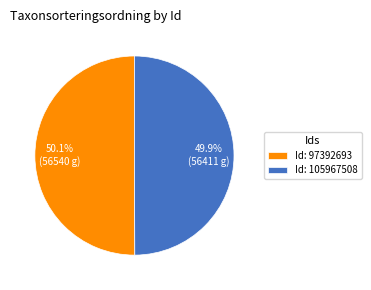

Approximately how many times larger is the value at Id: 97392693 compared to Id: 105967508?

1.0